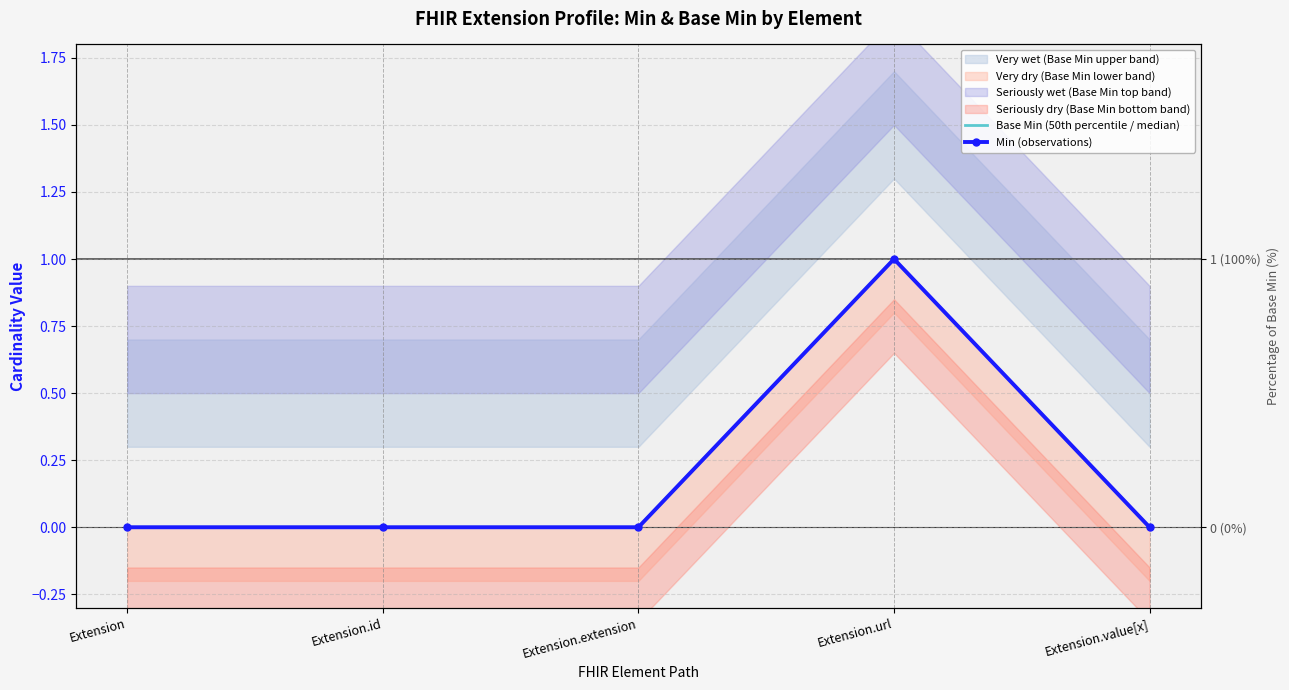

True or false: Base Min (50th percentile / median) and Min (observations) cross at least once.

False